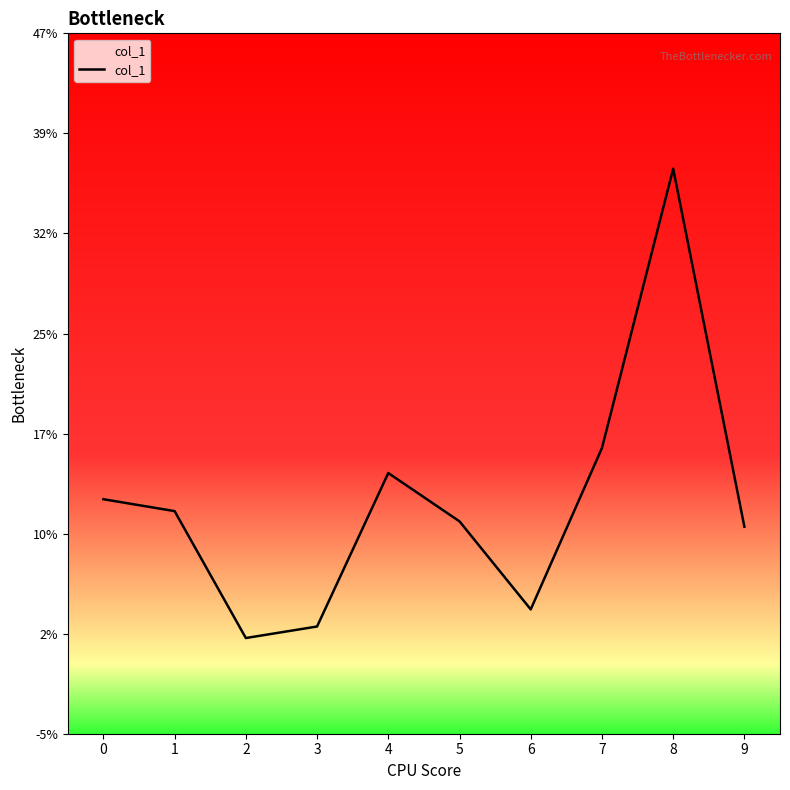

Is this an area chart (filled region under the line)?

No